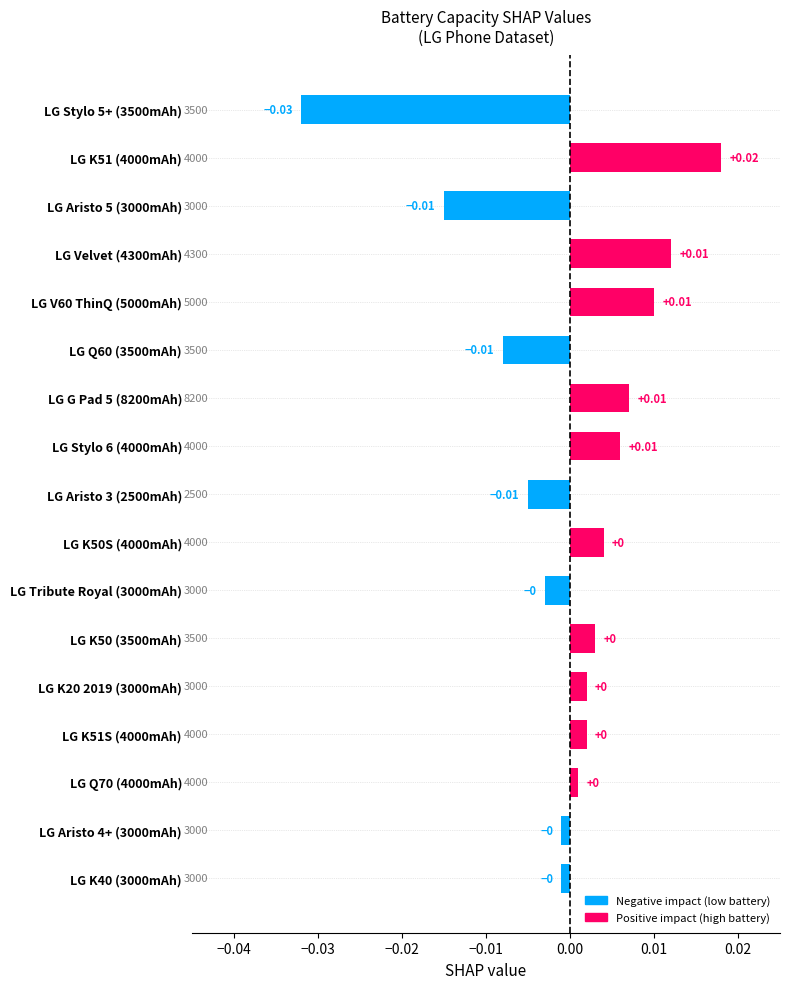

Does the chart contain any negative values?

Yes